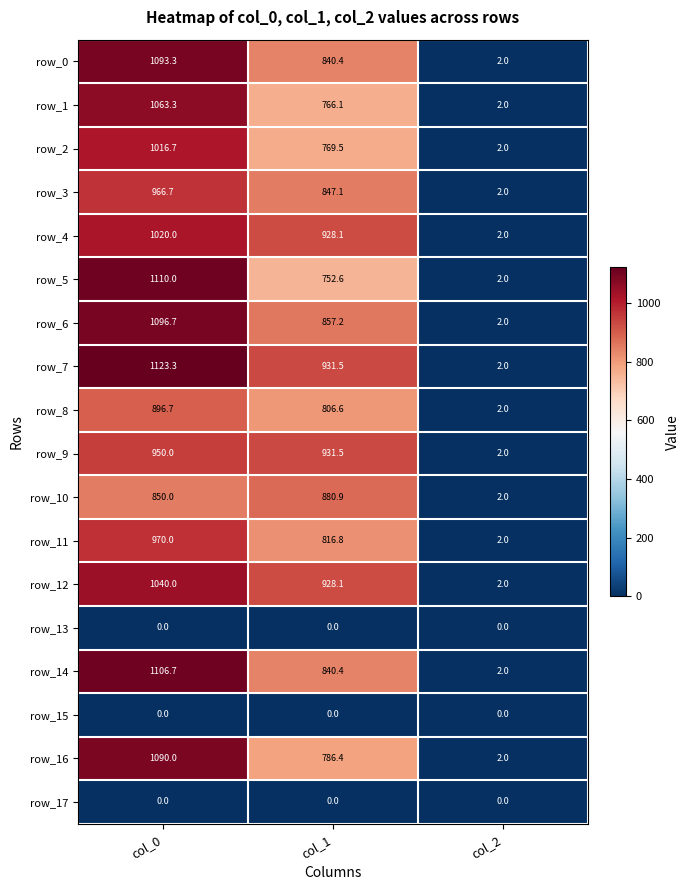

At which category is the sum across all series the highest?

col_0